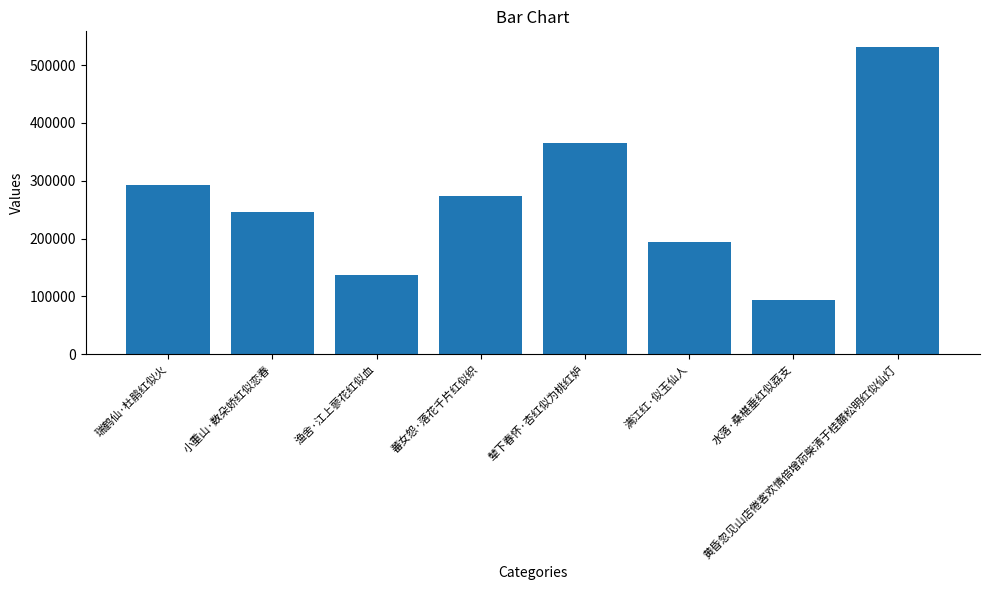

At which label does the data first exceed 274079?

瑞鹤仙·杜鹃红似火